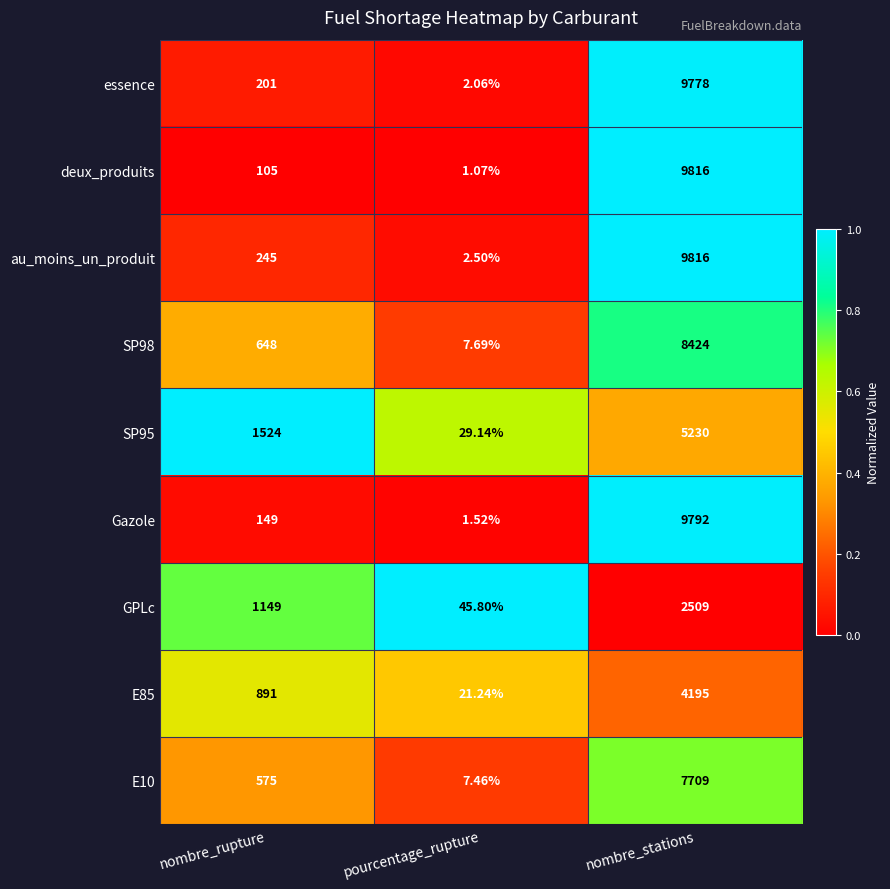

What is the total value across all series at nombre_stations?

67269.0